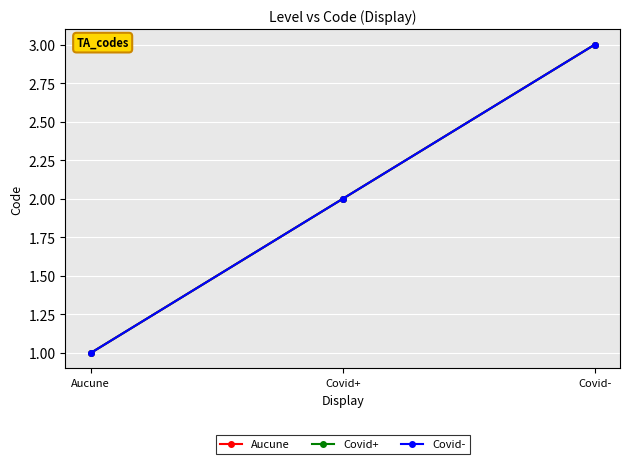

How many Covid- values are between 1 and 3?

3